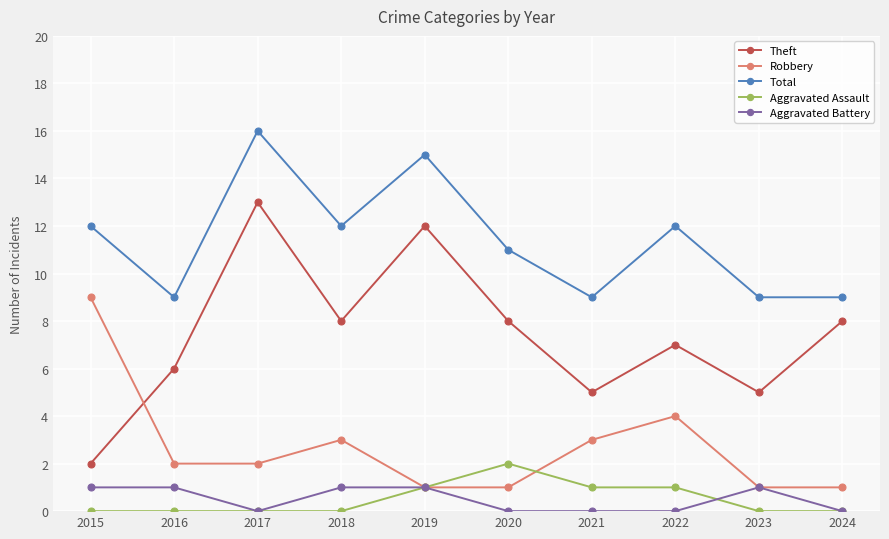

Between 2020 and 2023, which series saw the biggest shift?

Theft